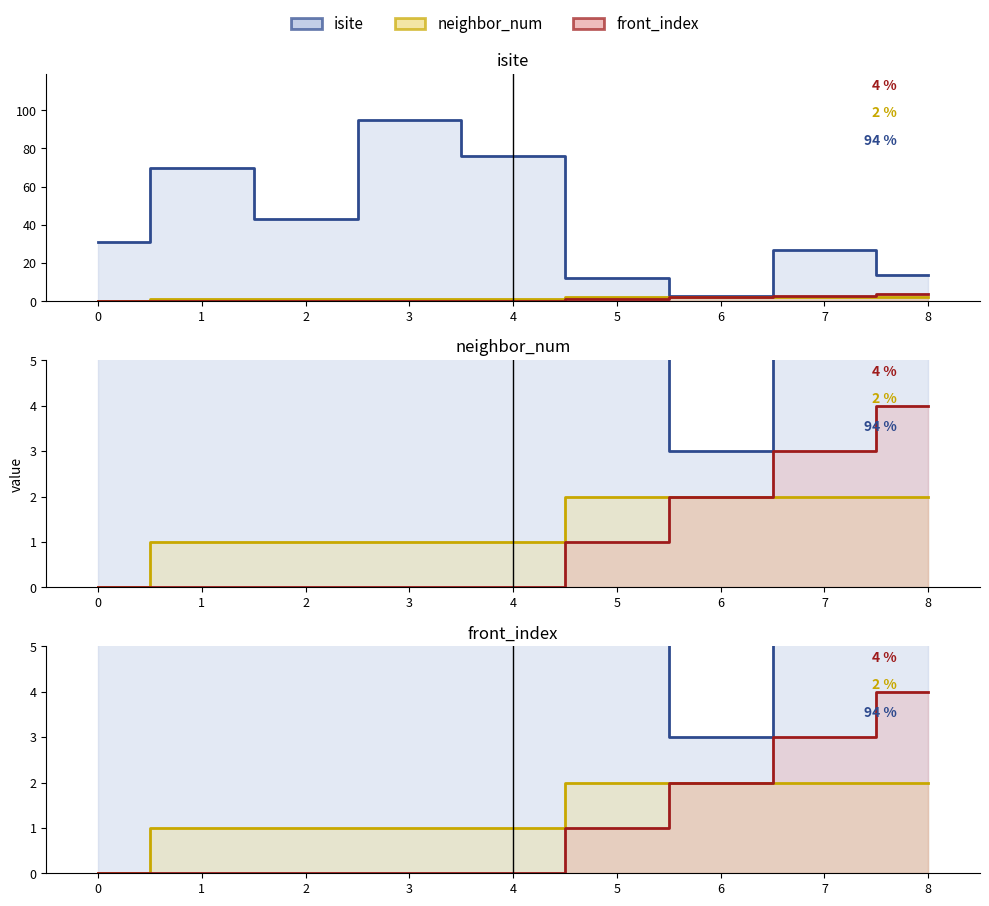

Reading left to right, extract all data points from this chart.

isite: 31	70	43	95	76	12	3	27	14
neighbor_num: 0	1	1	1	1	2	2	2	2
front_index: 0	0	0	0	0	1	2	3	4